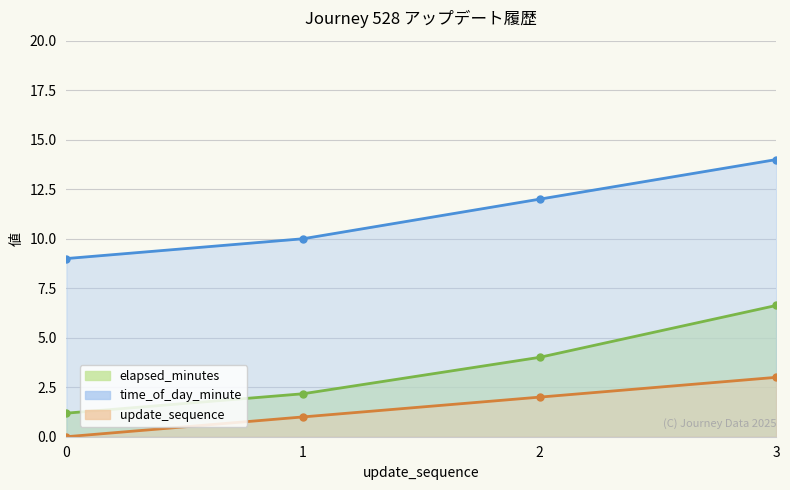

What is the highest value of the time_of_day_minute series?

14.0